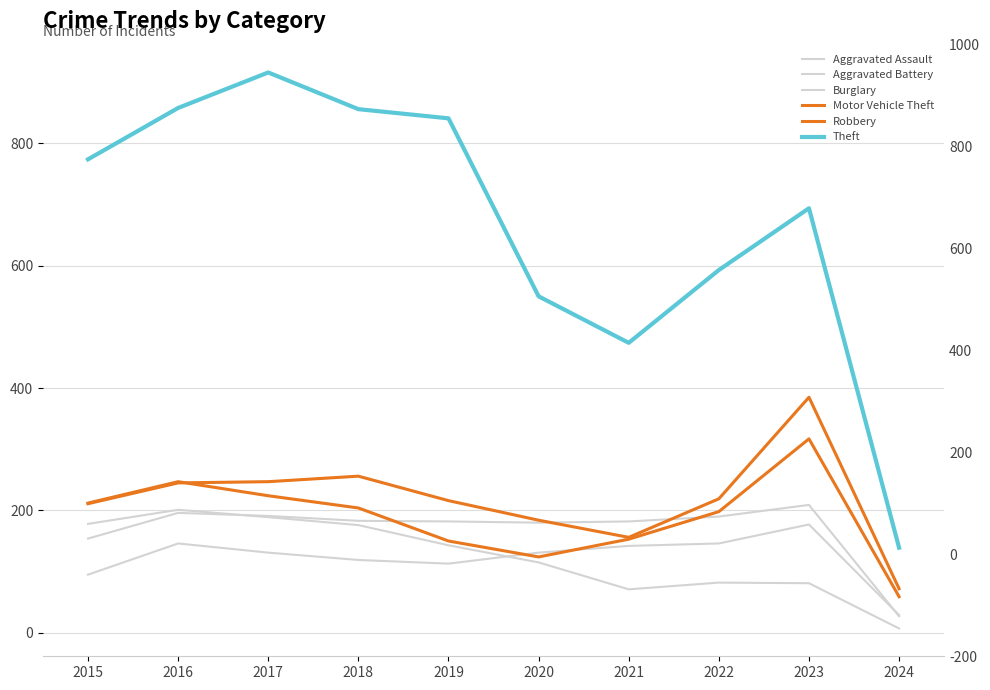

What is the lowest value of the Robbery series?

59